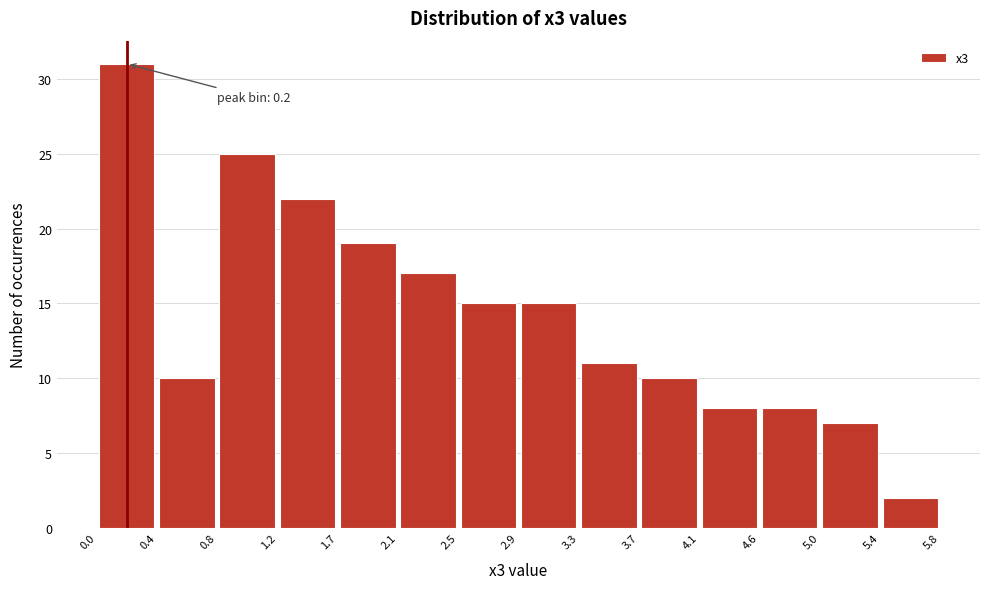

Over which range of the x-axis is the bar tallest?

0.0 to 0.4